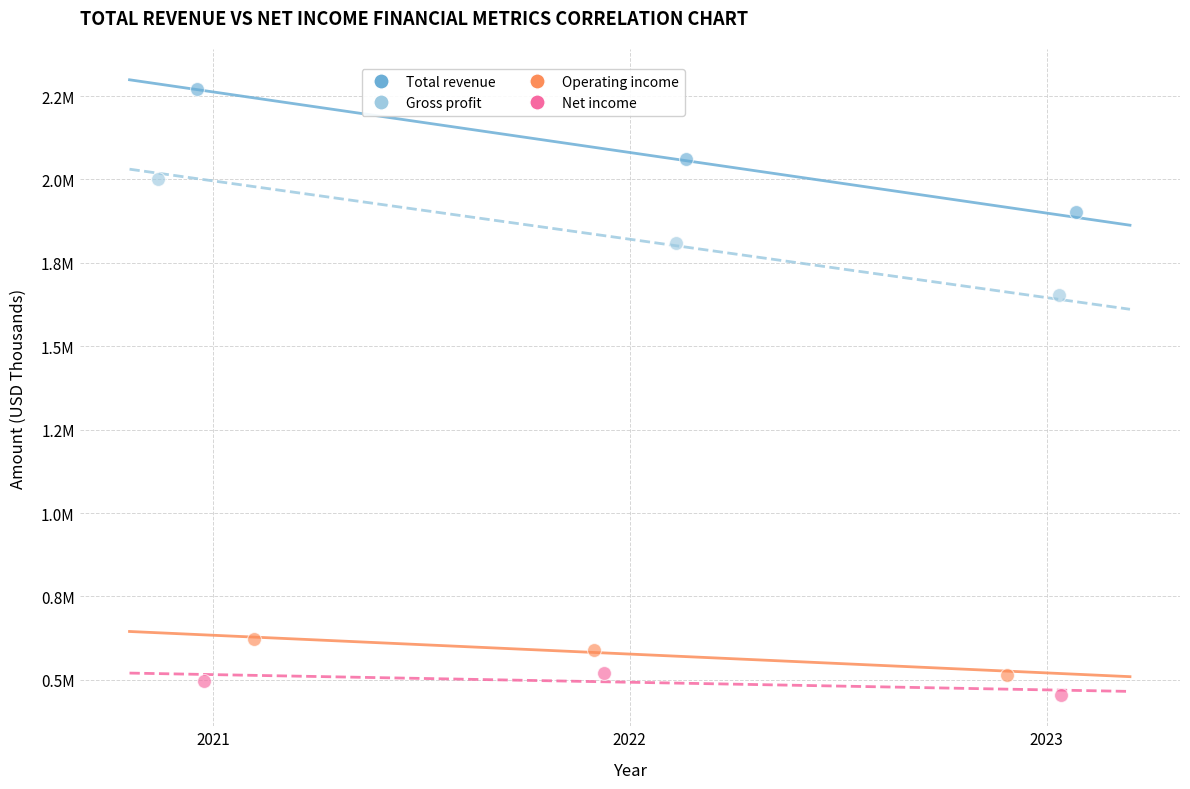

Which series contains the highest Y value?

Total revenue